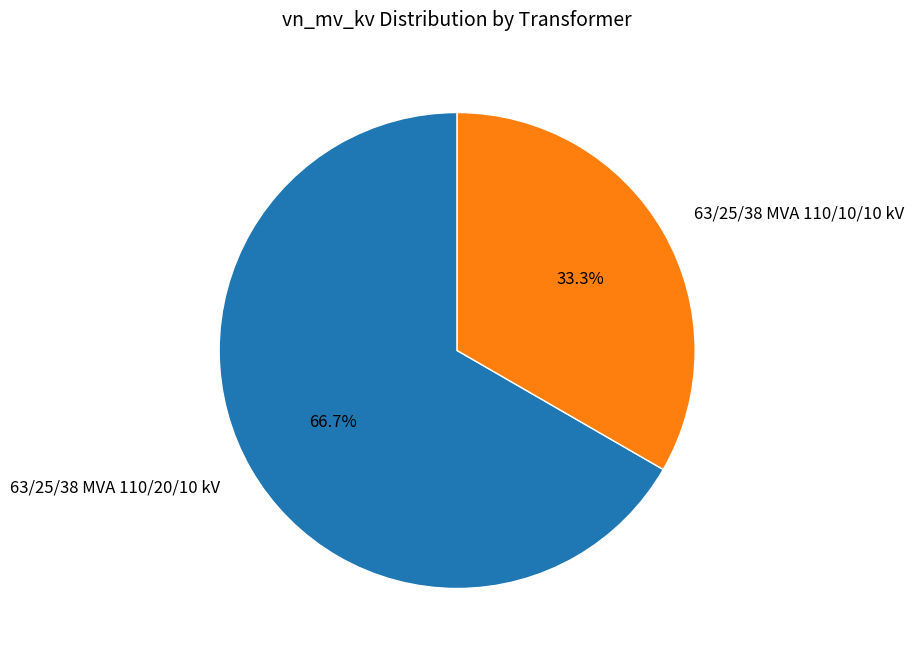

What is the ratio of the value at 63/25/38 MVA 110/20/10 kV to the value at 63/25/38 MVA 110/10/10 kV?

2.0